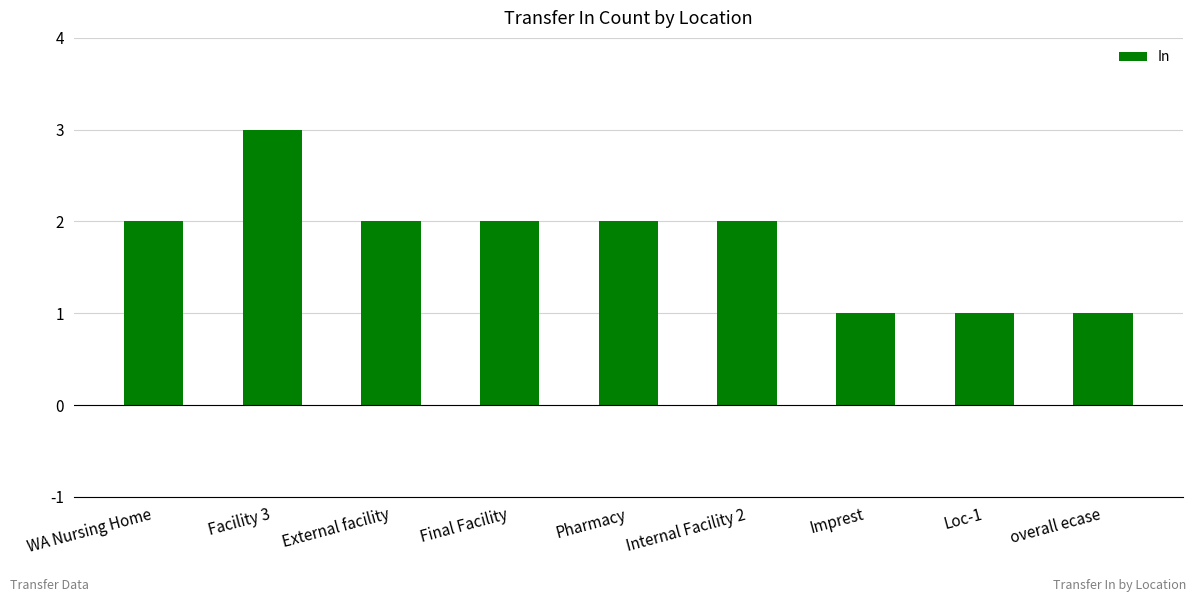

The value at overall ecase is 2. True or false?

False